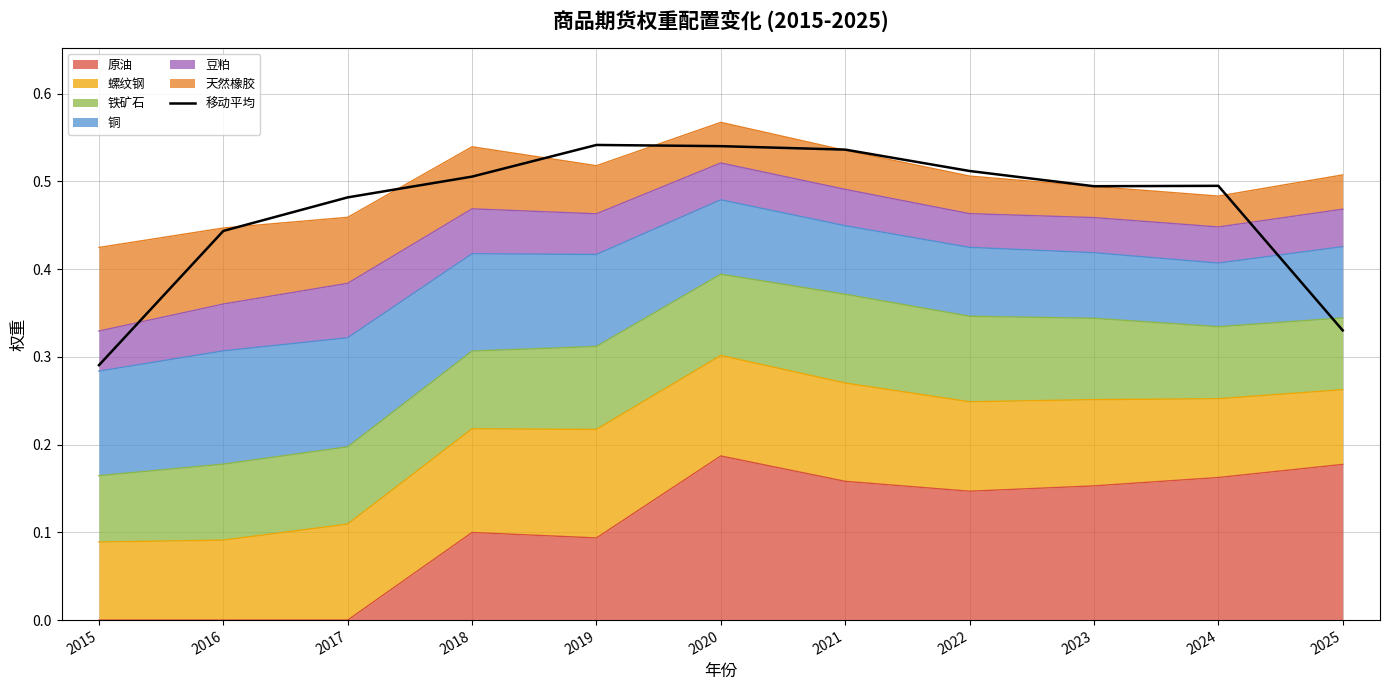

What is the change in value from 2015 to 2019?

+0.3